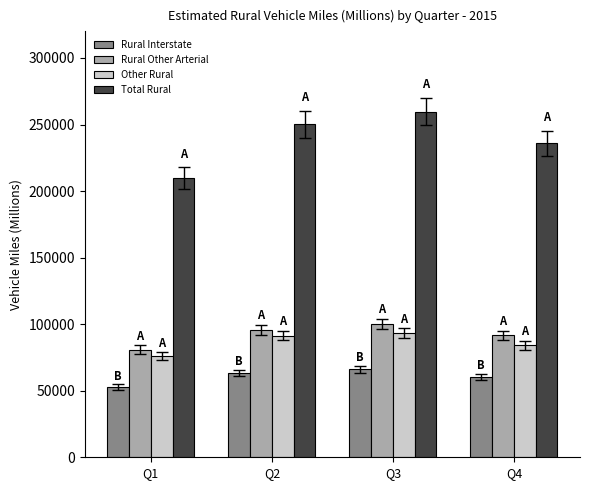

What is the spread (max minus min) of values at Q1?

157194